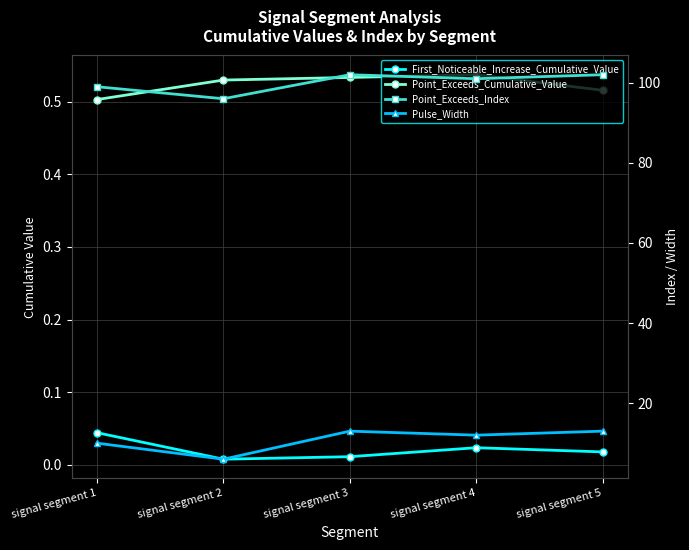

How many interior local peaks does the Pulse_Width series have?

1